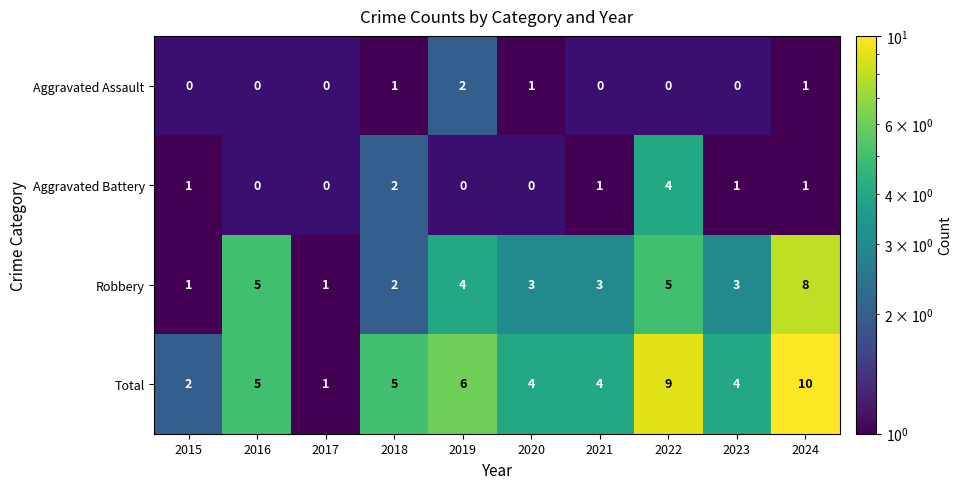

The Total series shows 9 at 2019. True or false?

False